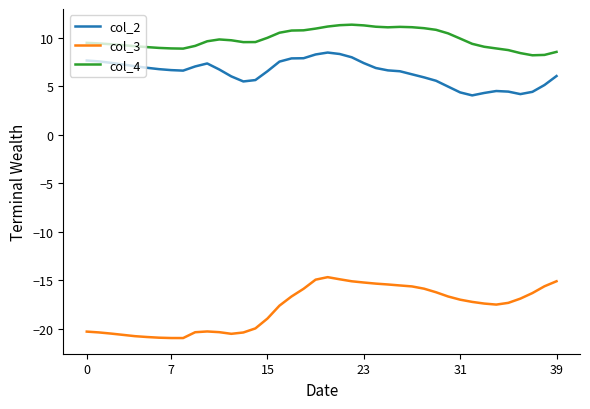

Which series has the largest total across all categories?

col_4